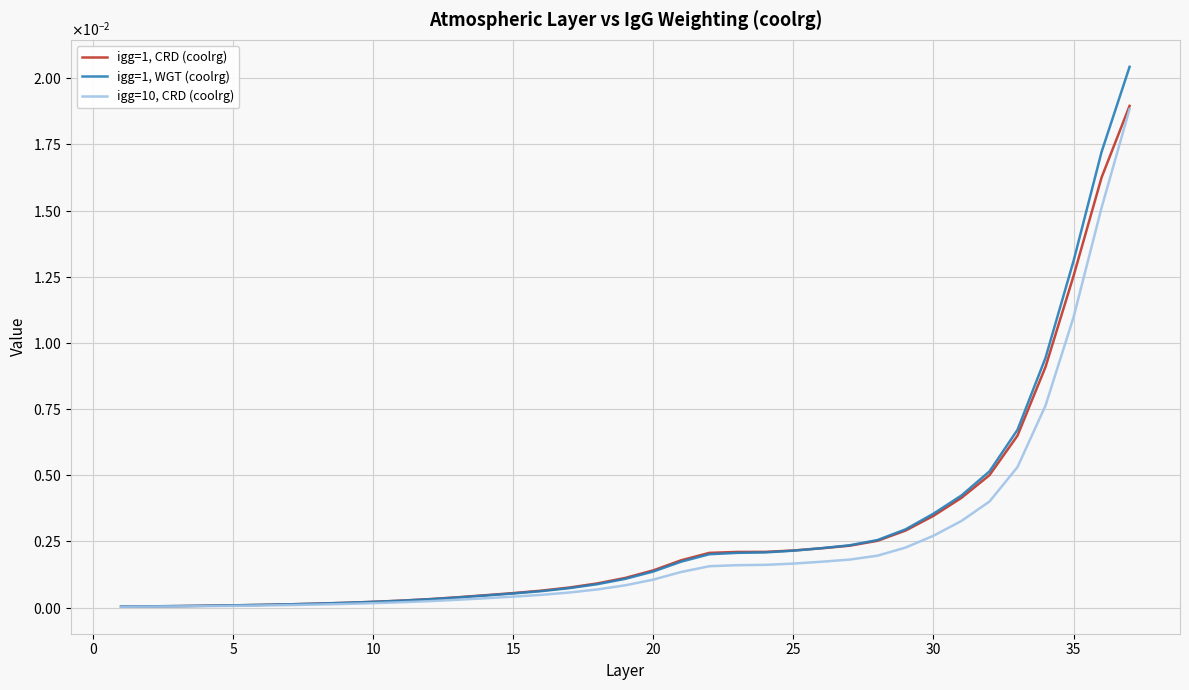

Is this an area chart (filled region under the line)?

No